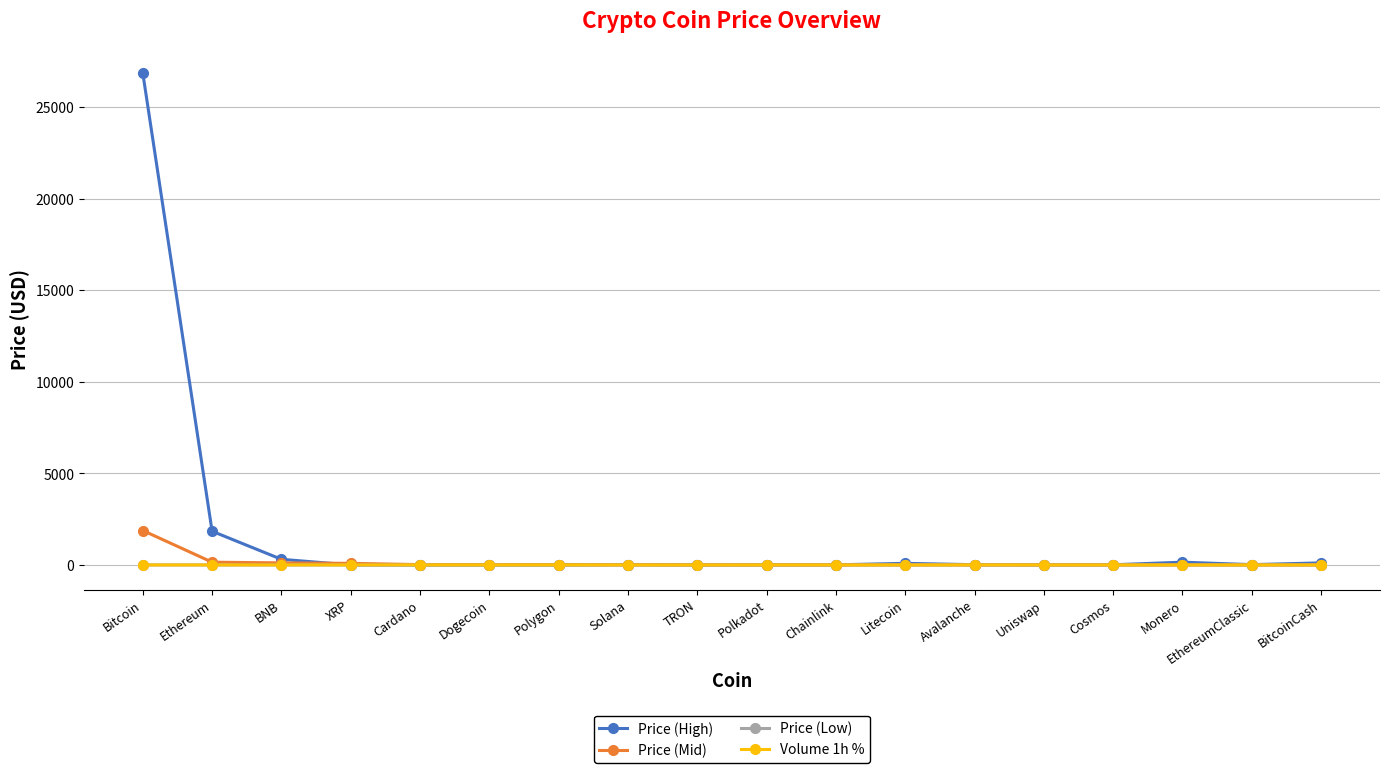

What is the label of the 9th point from the right?

Polkadot